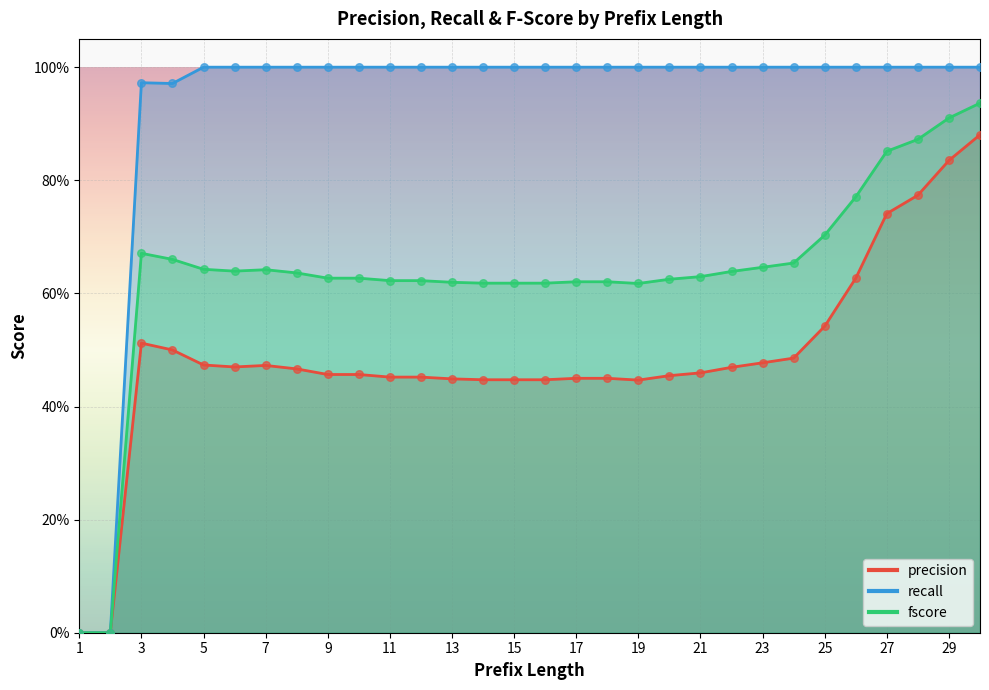

Which series has the largest total across all categories?

recall